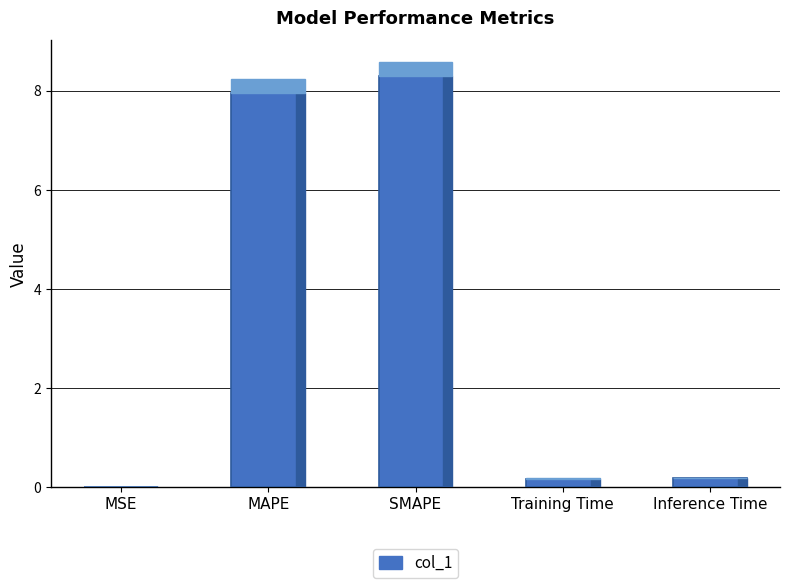

Which has a higher value, MAPE or Inference Time?

MAPE